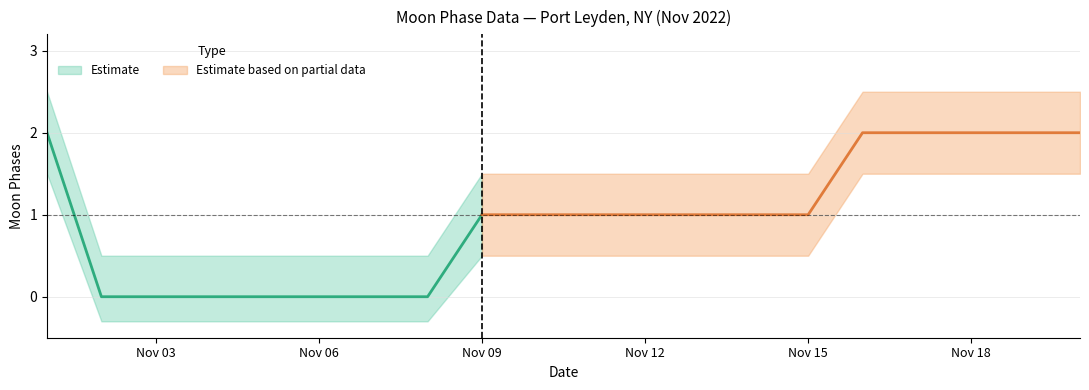

What is the minimum value shown in the chart?

-0.3